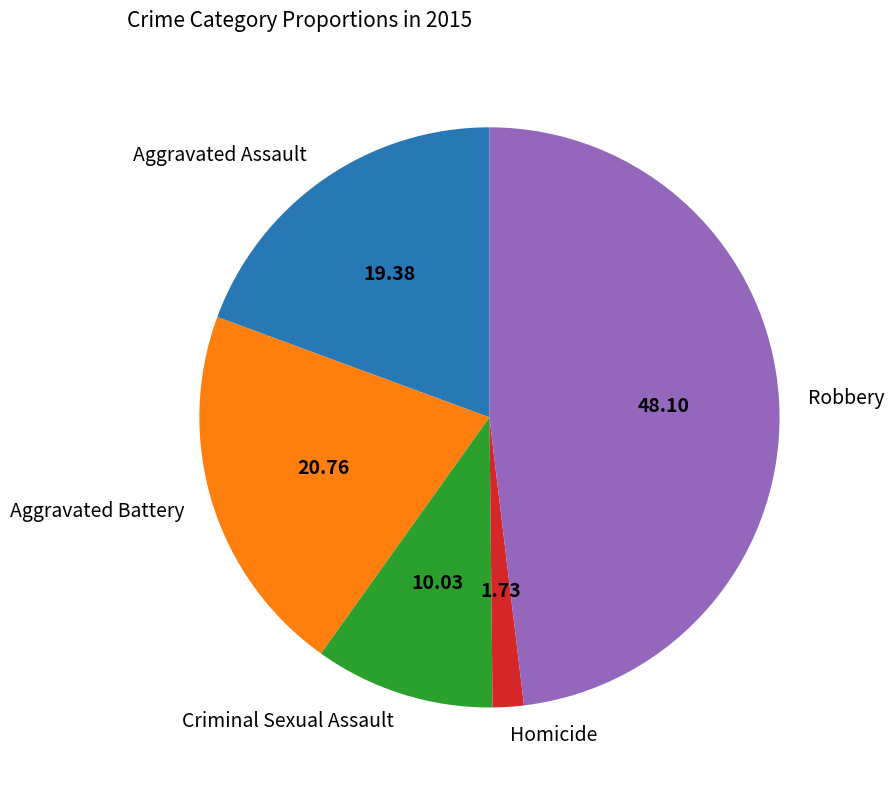

Is Homicide the majority of the pie?

No